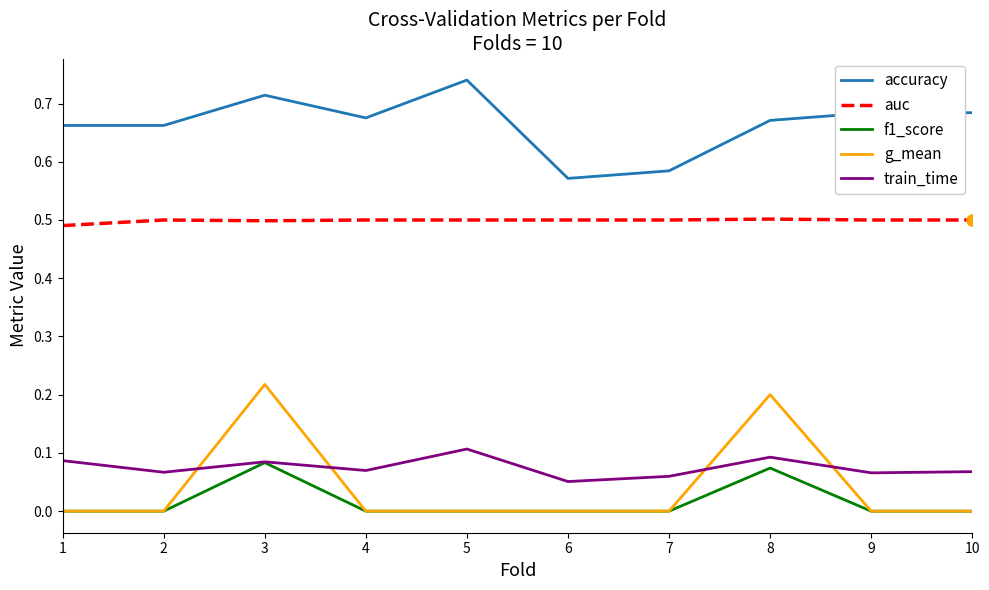

True or false: f1_score and auc intersect in this chart.

False